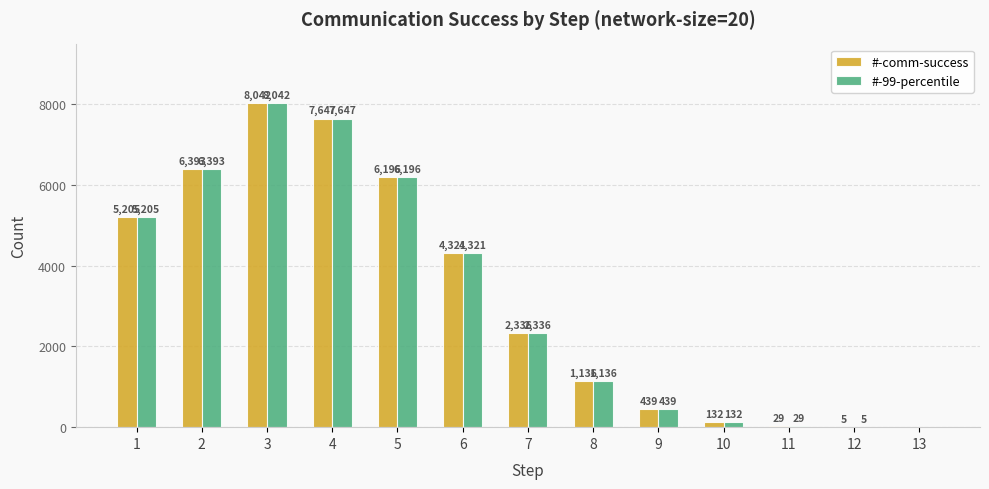

What is the sum of all #-99-percentile values?

41881